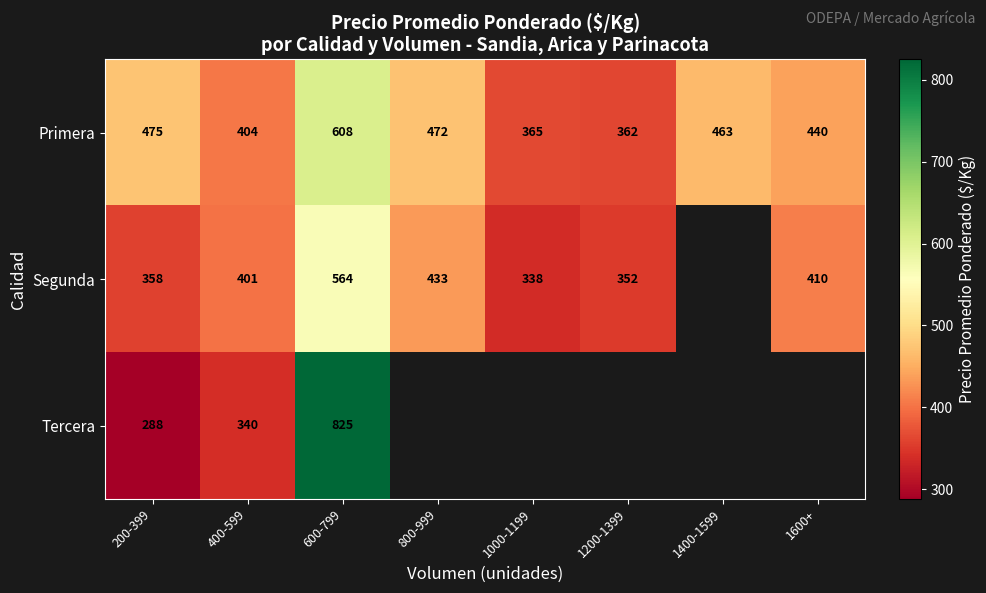

At which label does Segunda first exceed 410?

600-799